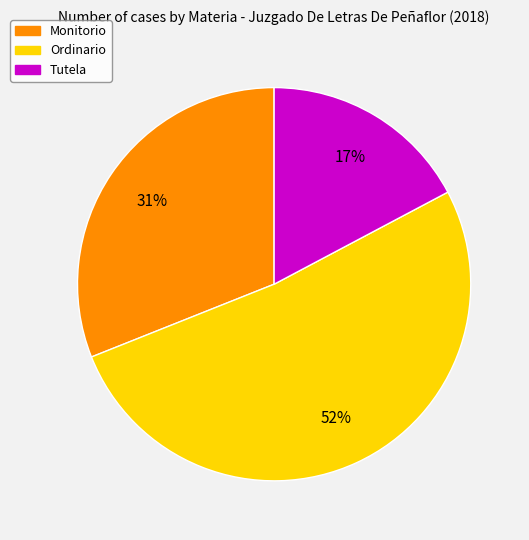

The Tutela slice represents 17% of the pie. True or false?

True